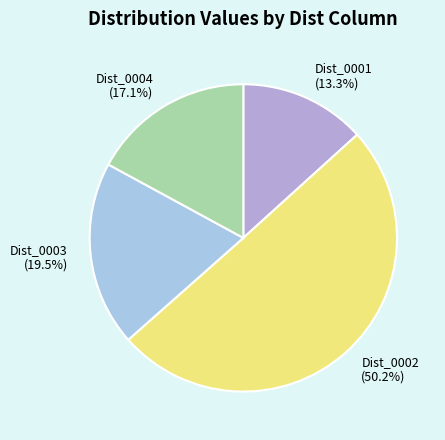

What is the ratio of the value at Dist_0004 to the value at Dist_0001?

1.3